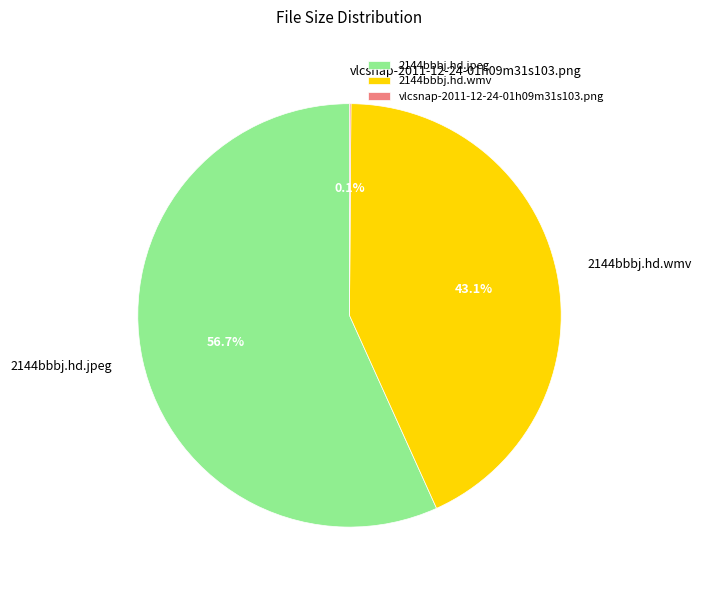

Which slice is the largest?

2144bbbj.hd.jpeg